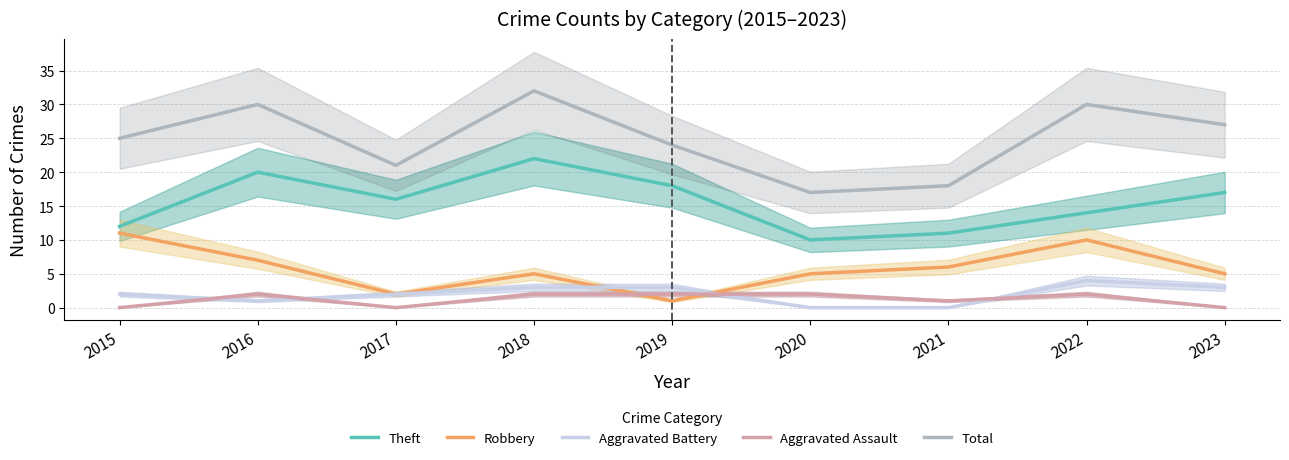

Reading left to right, what are all the values shown in this chart?

Theft: 12	20	16	22	18	10	11	14	17
Robbery: 11	7	2	5	1	5	6	10	5
Aggravated Battery: 2	1	2	3	3	0	0	4	3
Aggravated Assault: 0	2	0	2	2	2	1	2	0
Total: 25	30	21	32	24	17	18	30	27